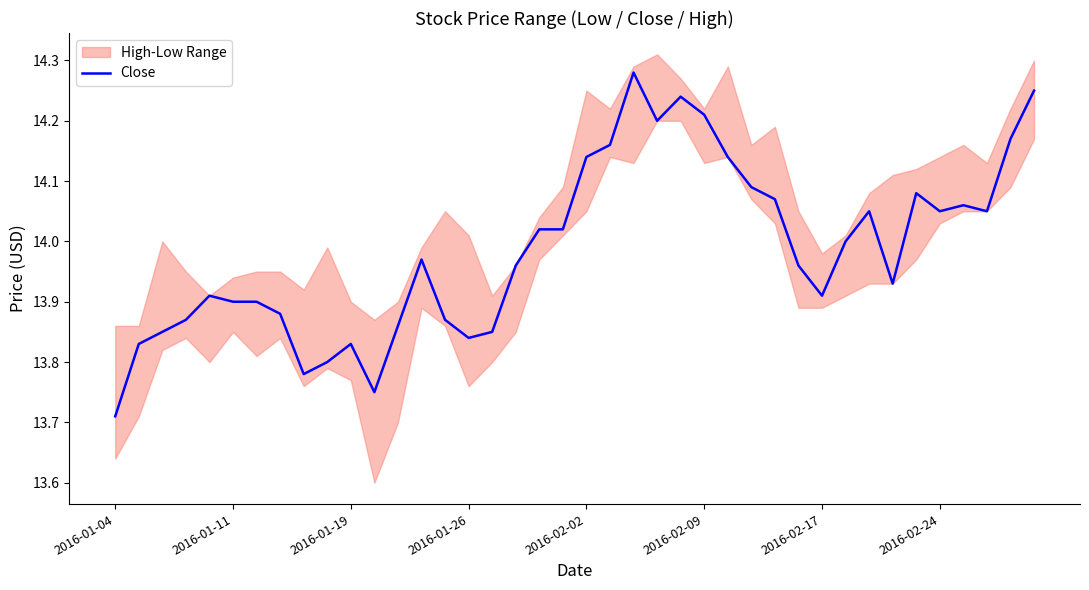

At which label is Close closest to 13?

2016-01-04